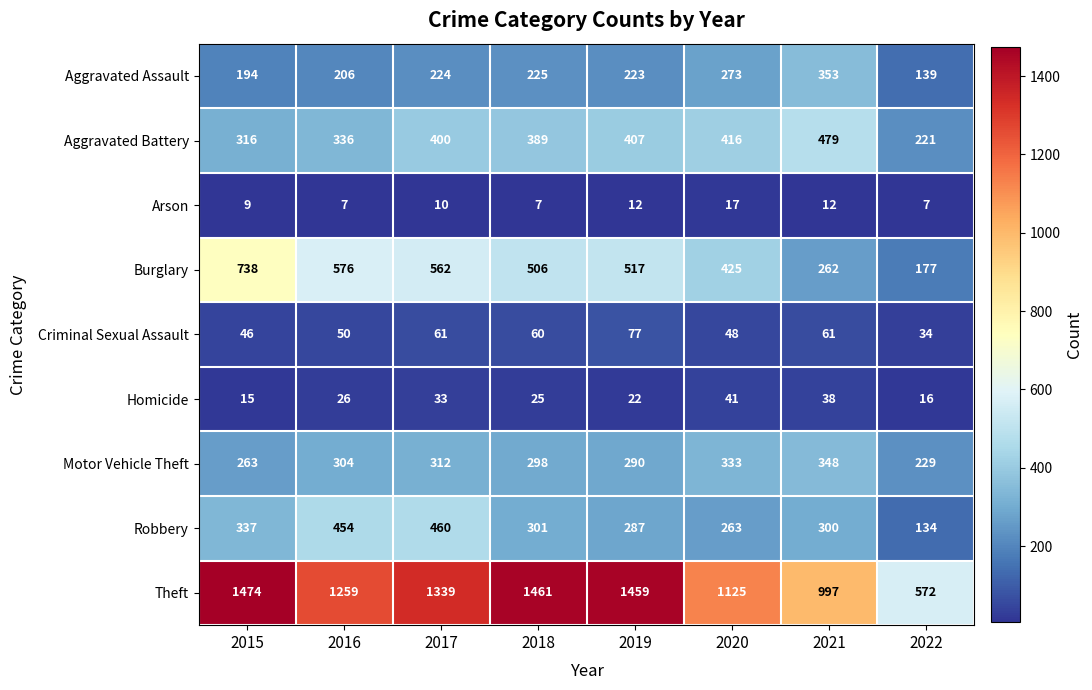

The value of Robbery at 2015 is 202. True or false?

False